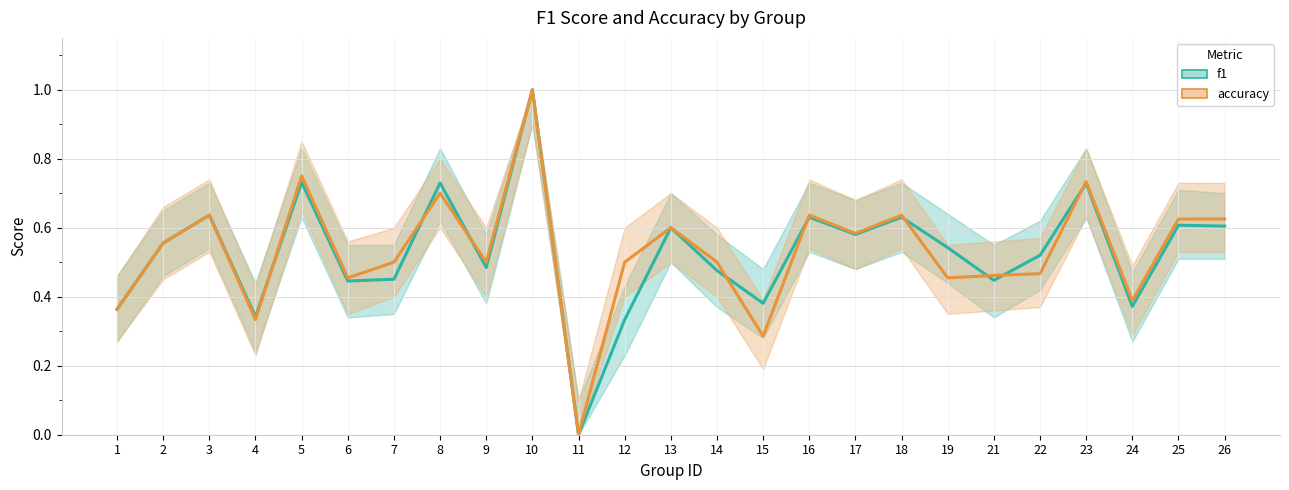

Between 13 and 14, which is larger?

13